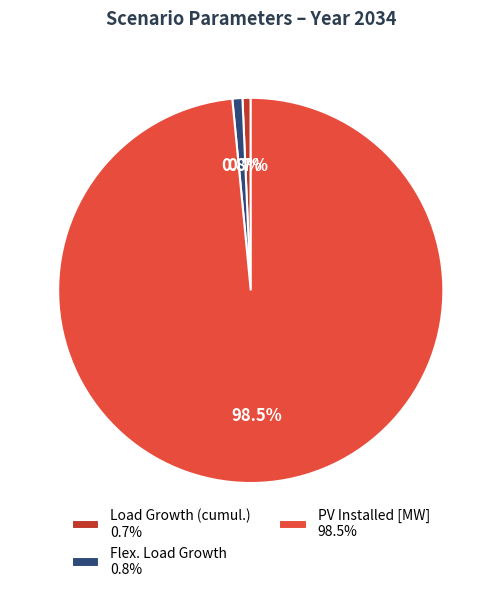

Count the number of slices in the pie.

3